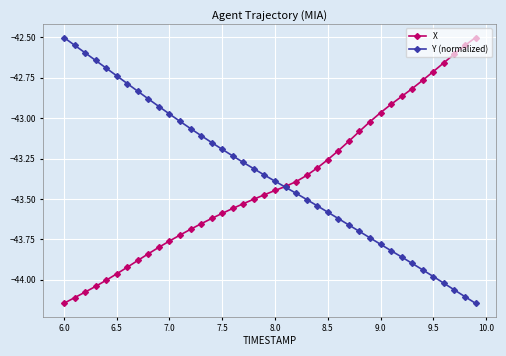

True or false: Y (normalized) has more than 2 points higher than both neighbors.

False